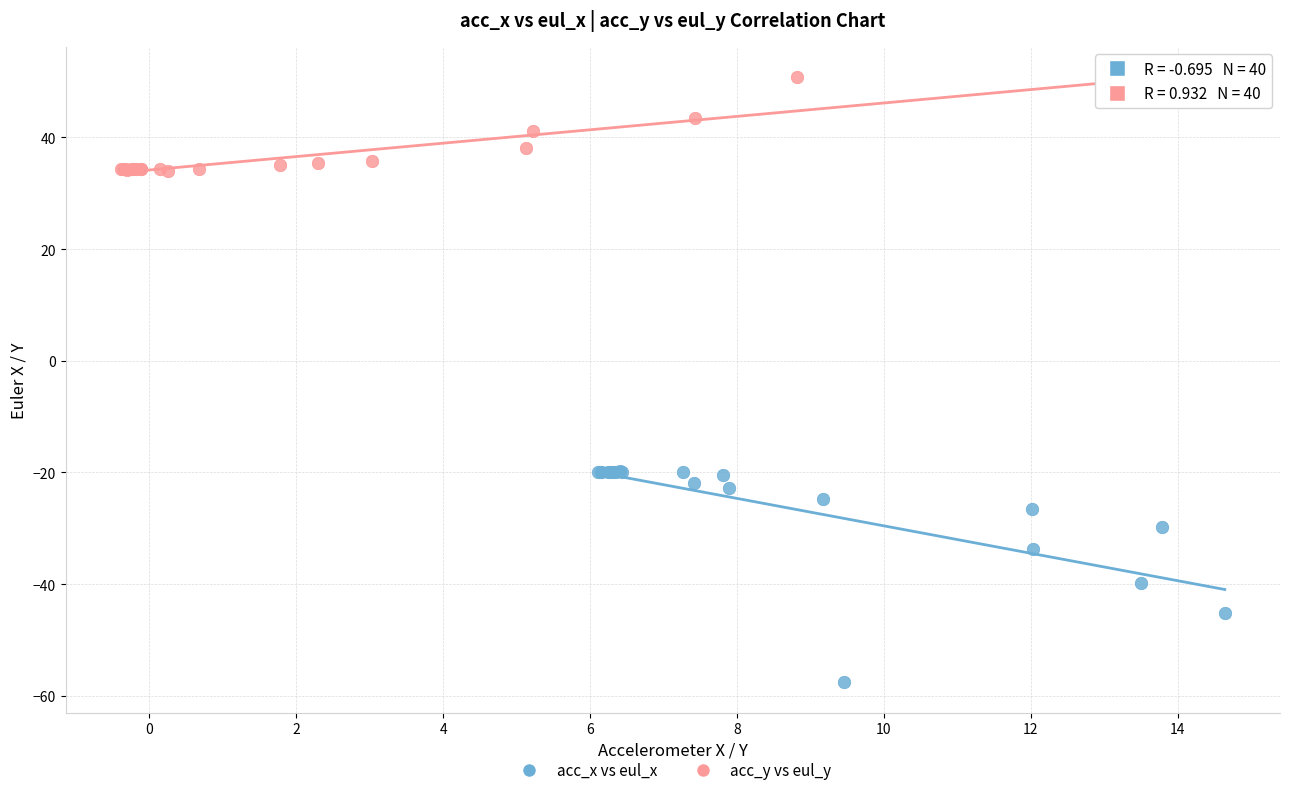

Which series reaches the maximum Y coordinate?

acc_y vs eul_y